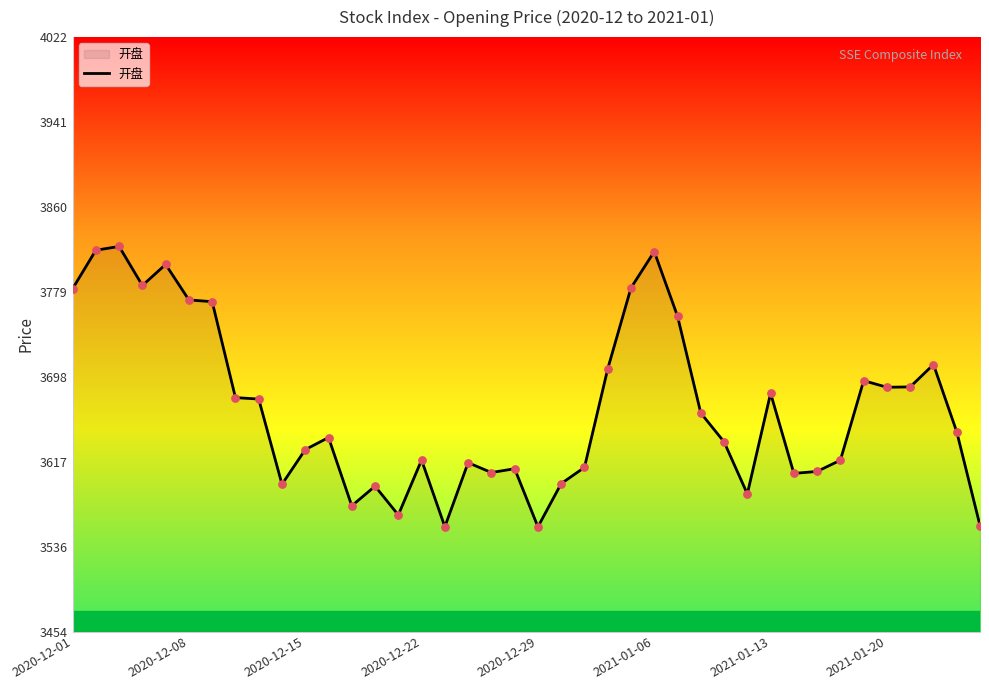

What is the difference between the maximum and minimum values?

267.9